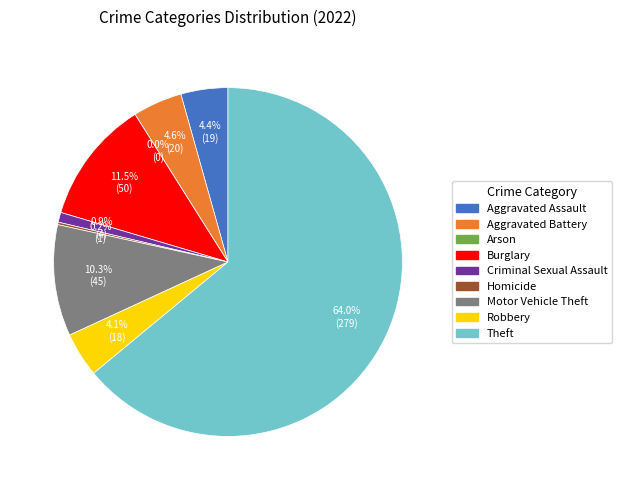

To the nearest percent, what is the average slice percentage?

11%